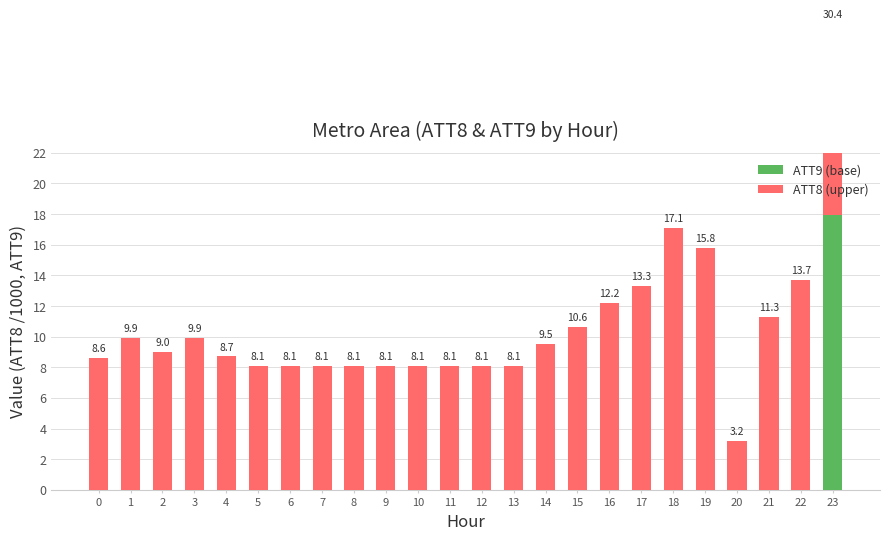

Rank the categories by ATT9 (base) value from lowest to highest.

0, 1, 2, 3, 4, 5, 6, 7, 8, 9, 10, 11, 12, 13, 14, 15, 16, 17, 18, 19, 20, 21, 22, 23